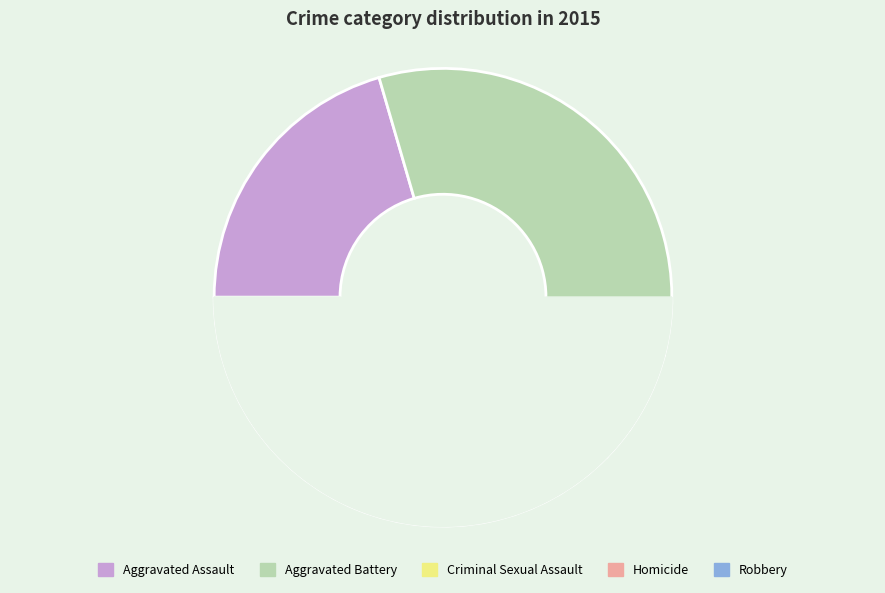

Count the number of slices in the pie.

5